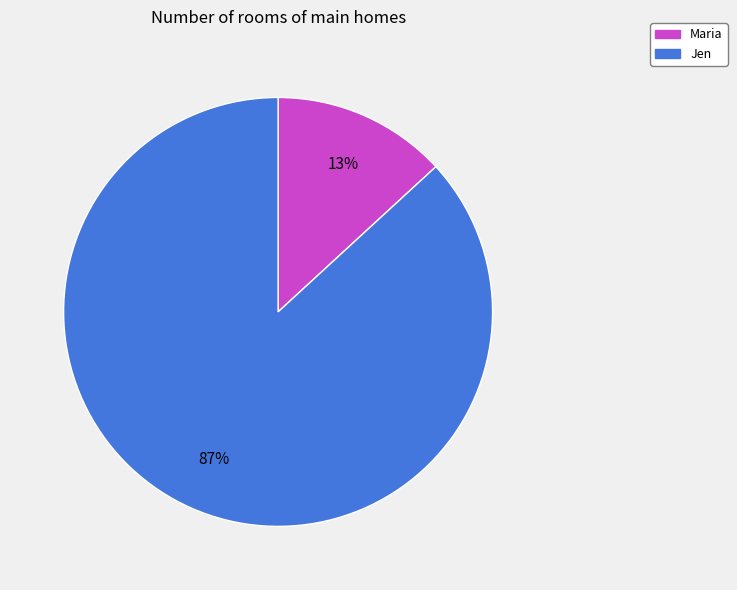

To the nearest percent, what is the combined percentage of Maria and Jen?

100%